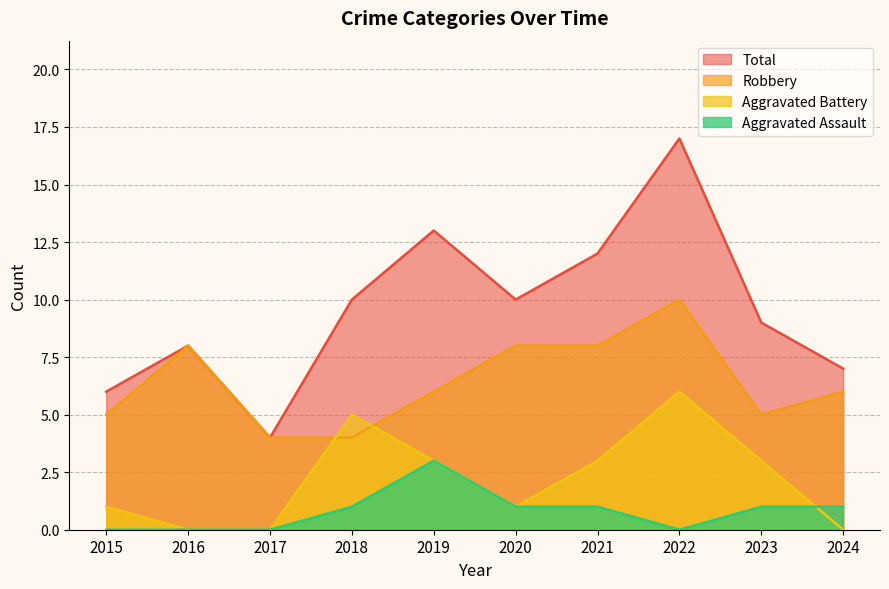

What is the maximum value shown in the chart?

17